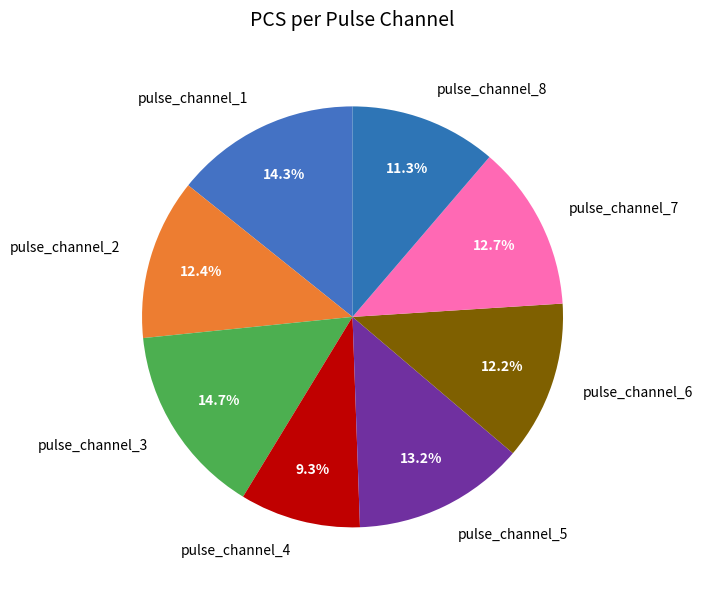

Is pulse_channel_1 the majority of the pie?

No